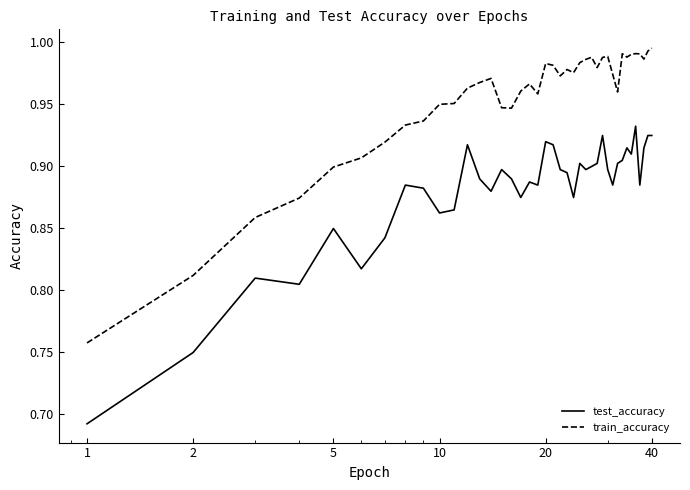

True or false: test_accuracy and train_accuracy intersect in this chart.

False